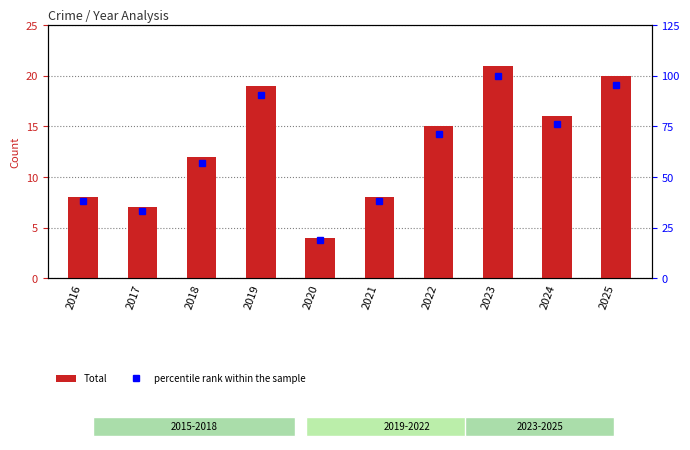

Rank the series at 2023 from highest to lowest value.

percentile rank within the sample, Total